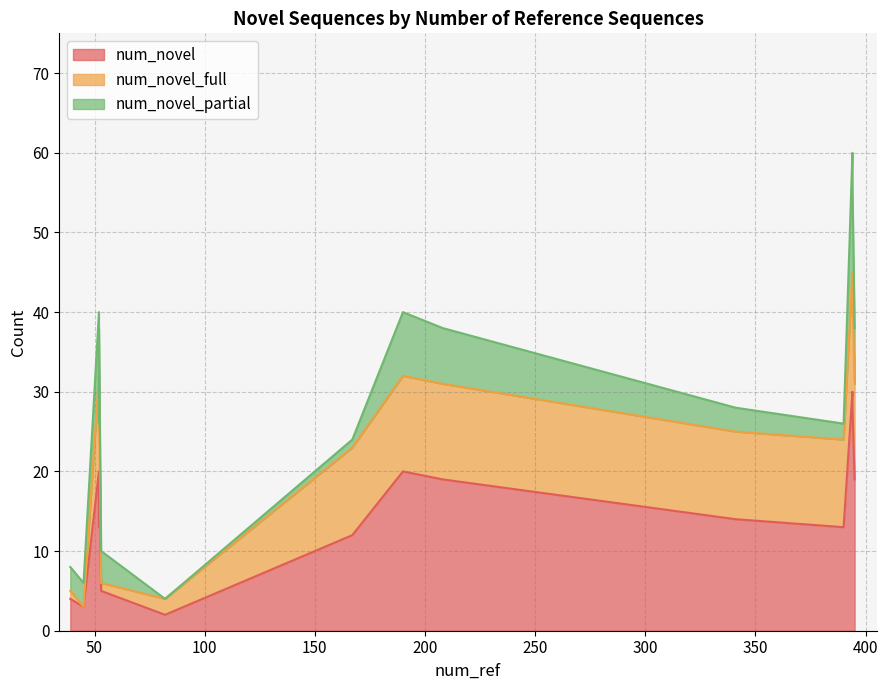

True or false: num_novel and num_novel_partial intersect in this chart.

False